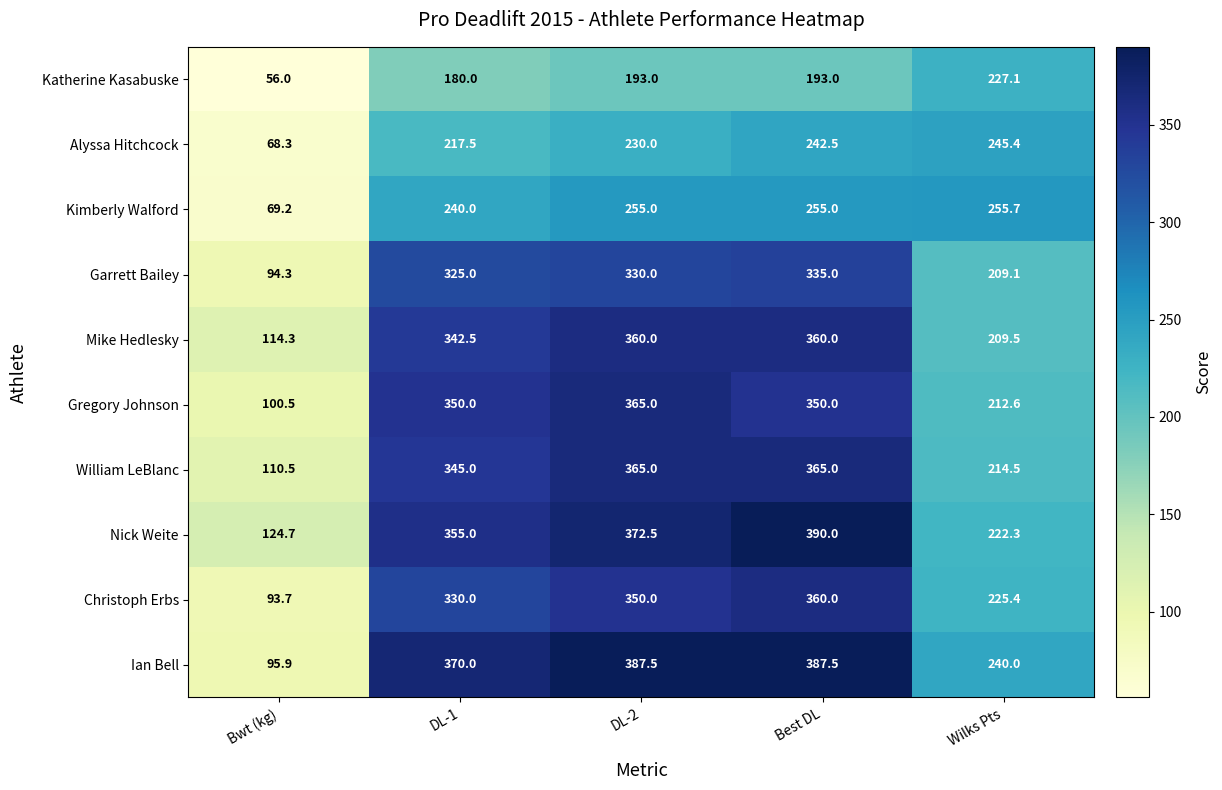

True or false: Garrett Bailey has a value of 125.6 at Wilks Pts.

False